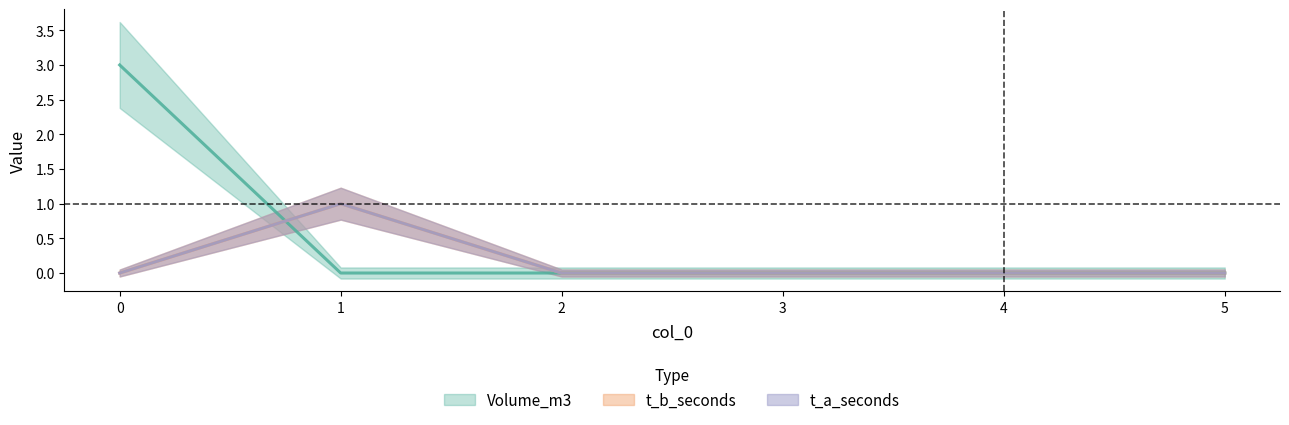

True or false: Volume_m3 and t_b_seconds intersect in this chart.

True